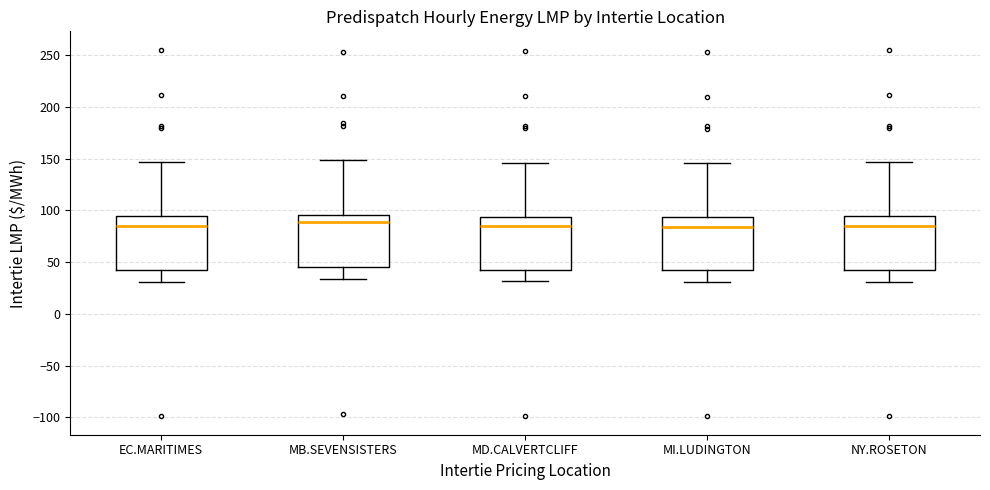

Where does the upper whisker of the box for MD.CALVERTCLIFF end on the y-axis? The values are not printed on the chart, so give them approximately, as read against the axis.

145